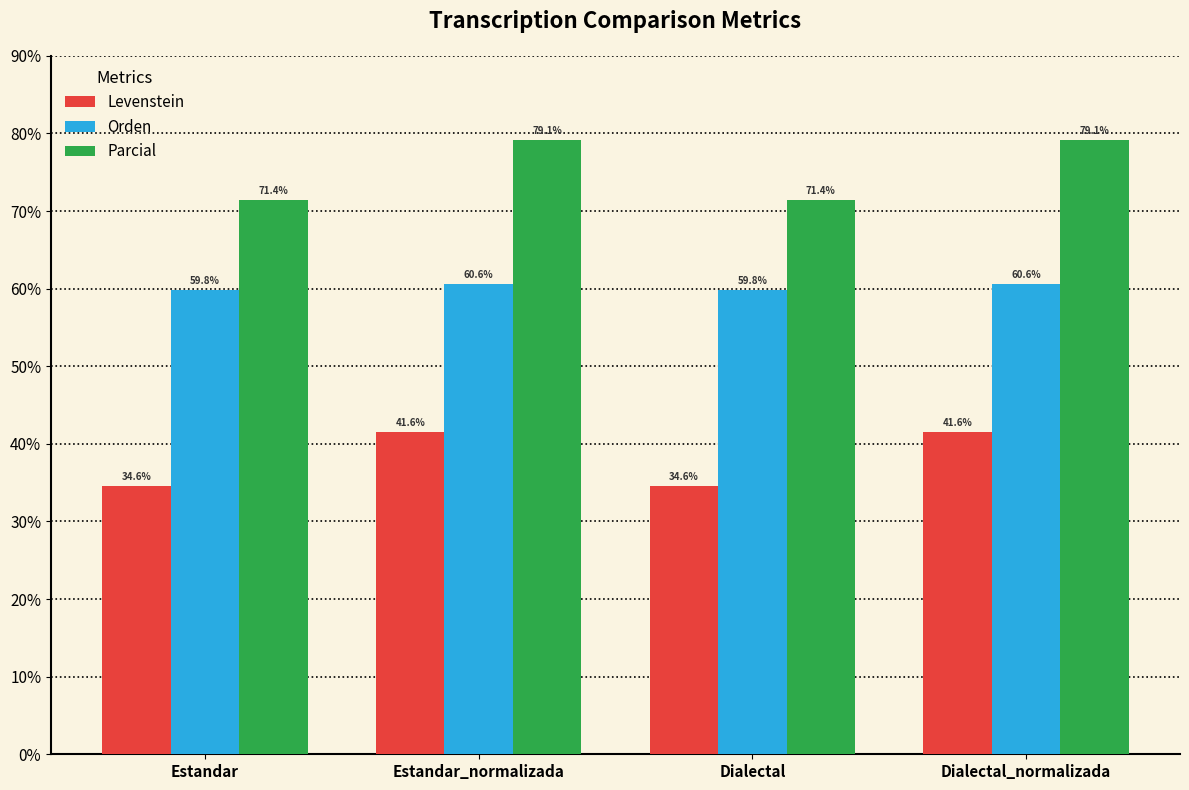

How many groups of bars are there?

4